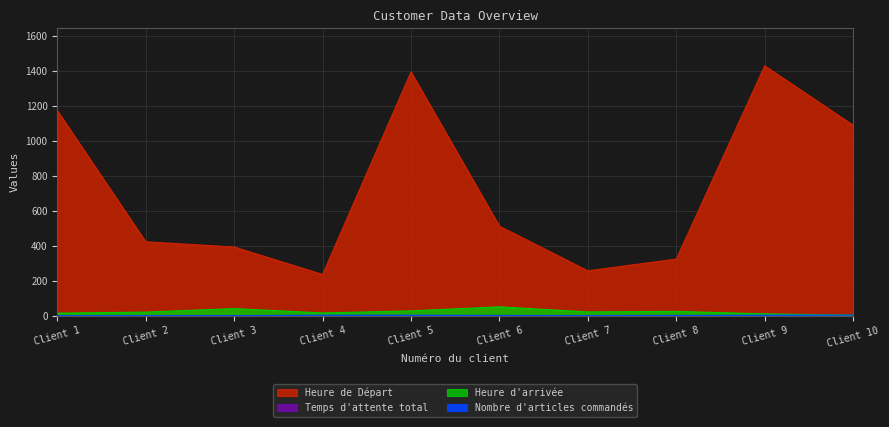

Which series changed the most between Client 1 and Client 9?

Heure de Départ